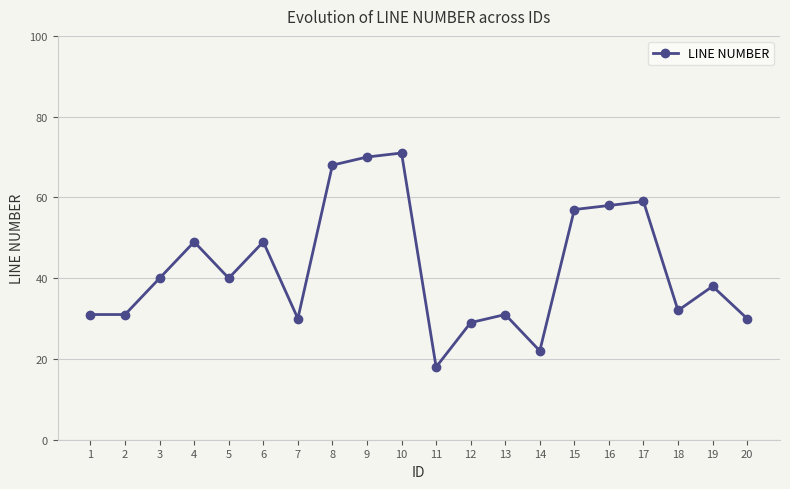

How many data points are less than 40?

10